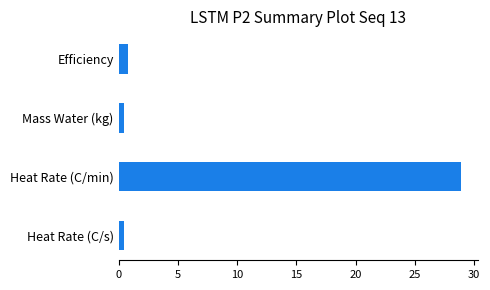

What is the sum of all values?

30.7